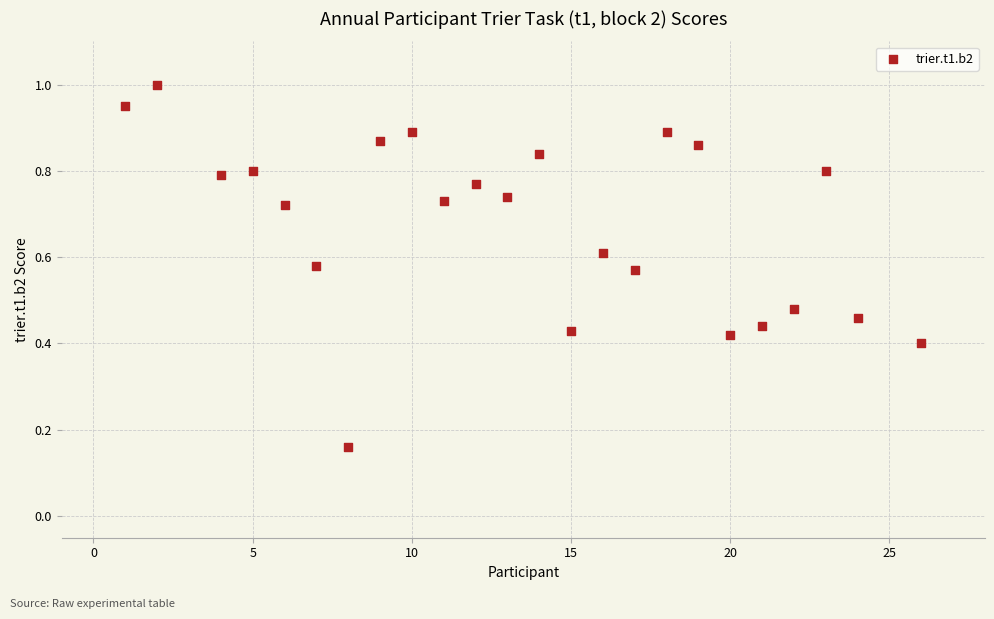

What is the range of X values (max minus min)?

25.0